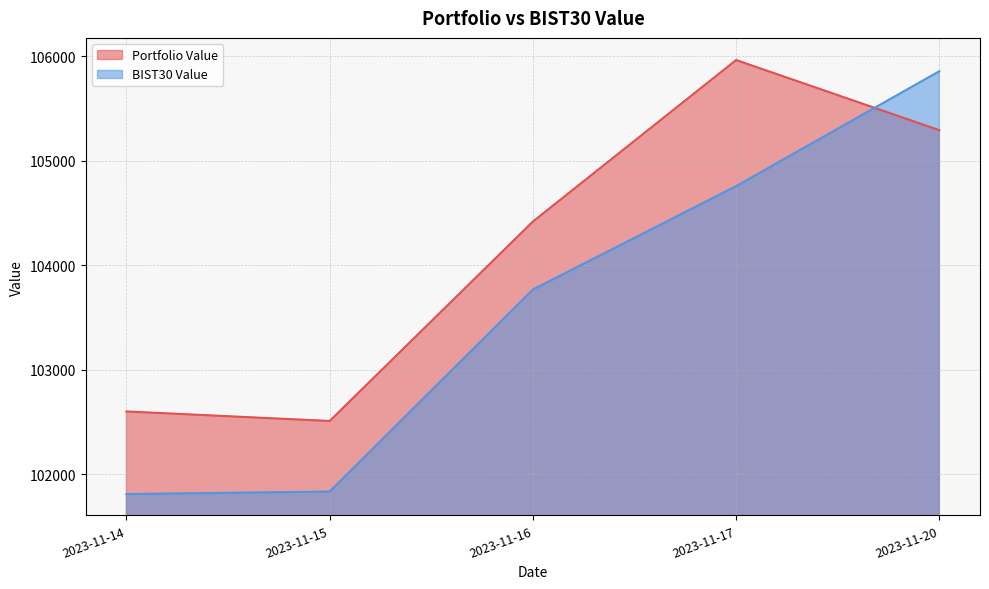

List the series in order of their peak value, lowest first.

BIST30 Value, Portfolio Value